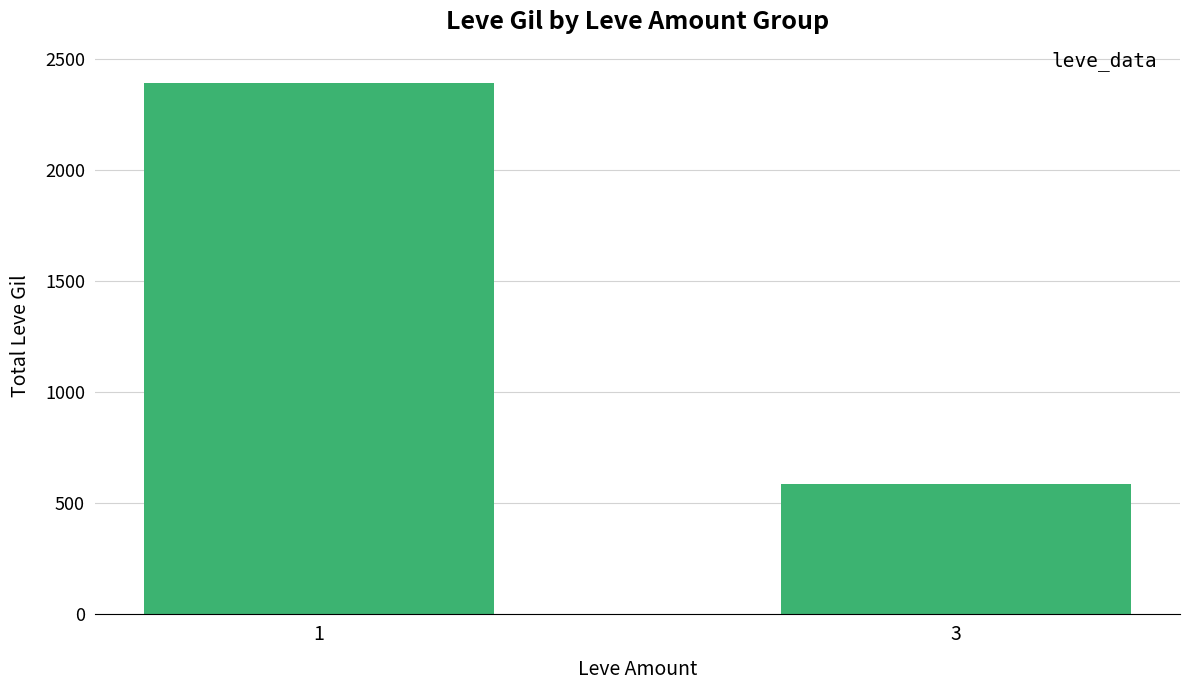

Rank the categories by value from highest to lowest.

1, 3